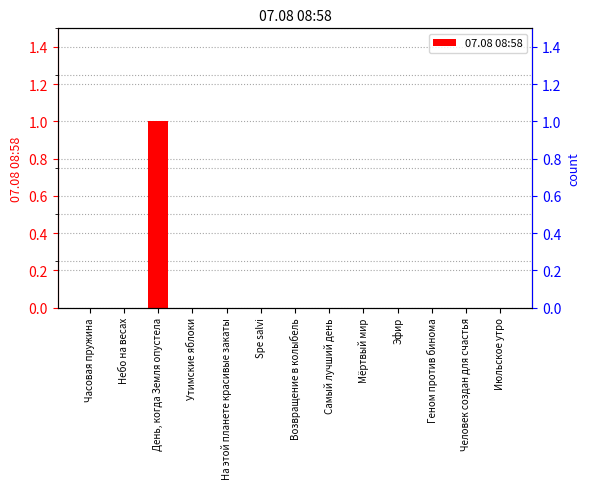

How many data points does each series have?

13